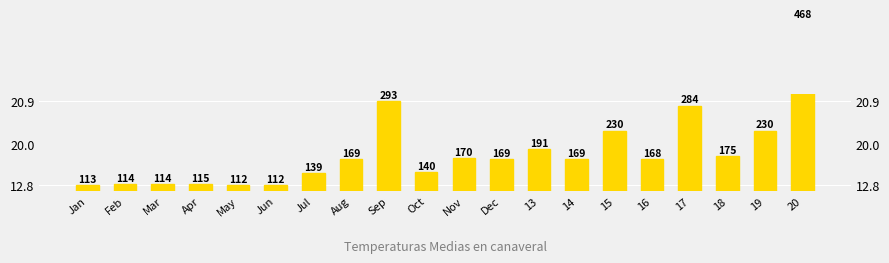

What is the difference between the values at Nov and 15?

60